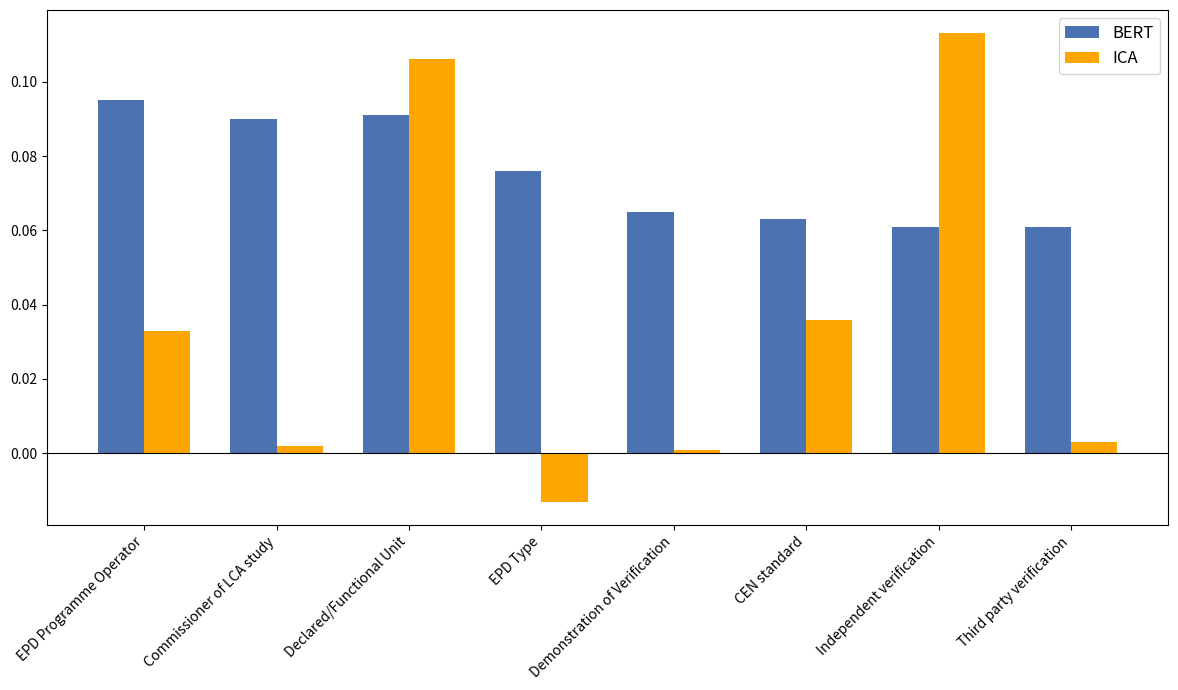

Which series has the widest spread of values?

ICA